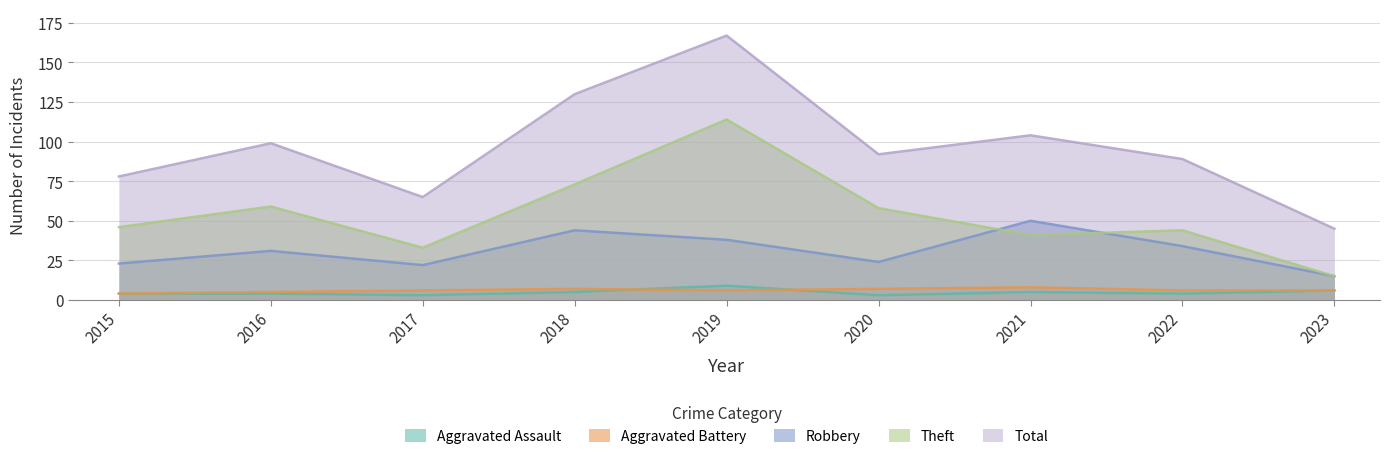

Which category has the highest value across all series?

2019